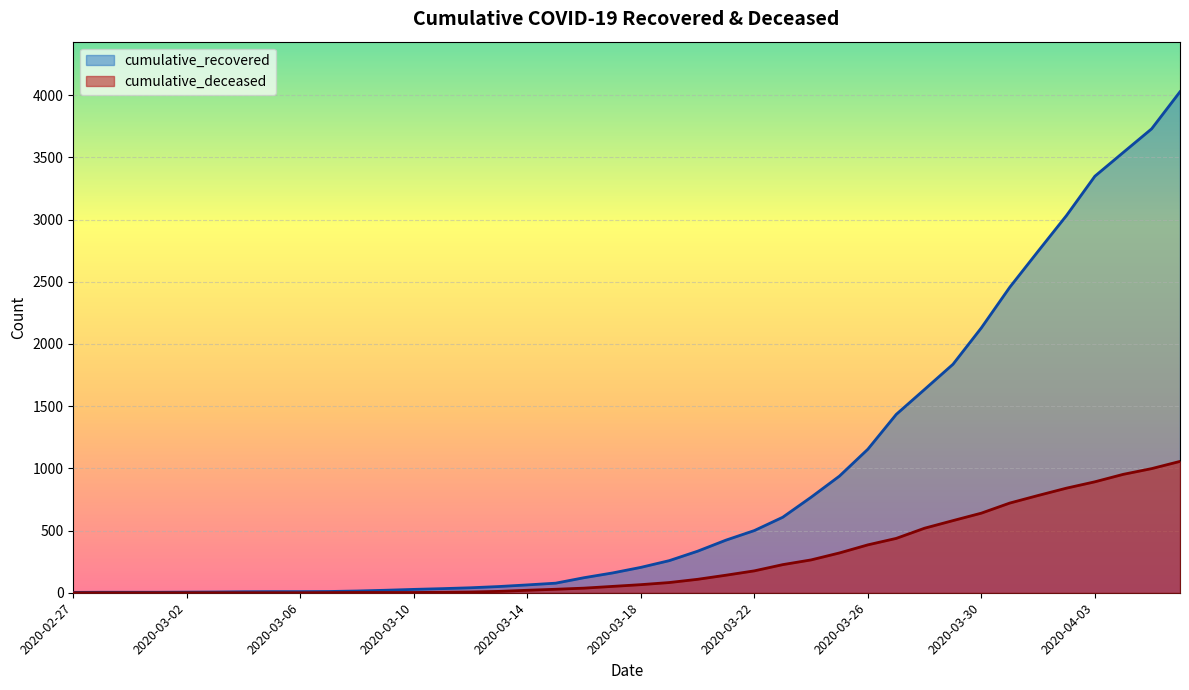

True or false: cumulative_recovered and cumulative_deceased cross at least once.

False